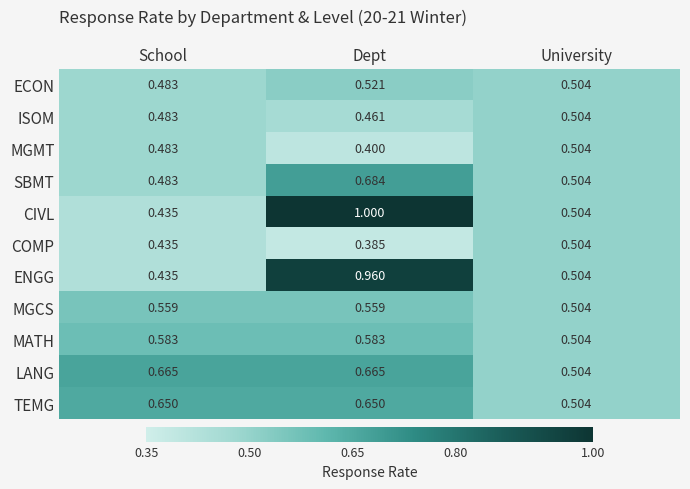

Where is ENGG nearest to the value 0?

School